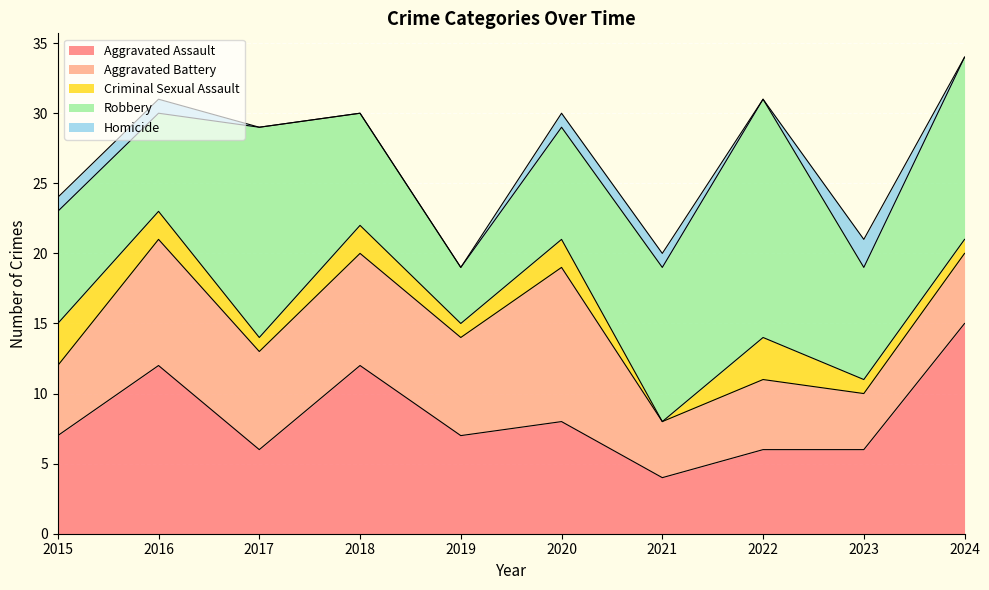

Where is Homicide nearest to the value 1?

2015